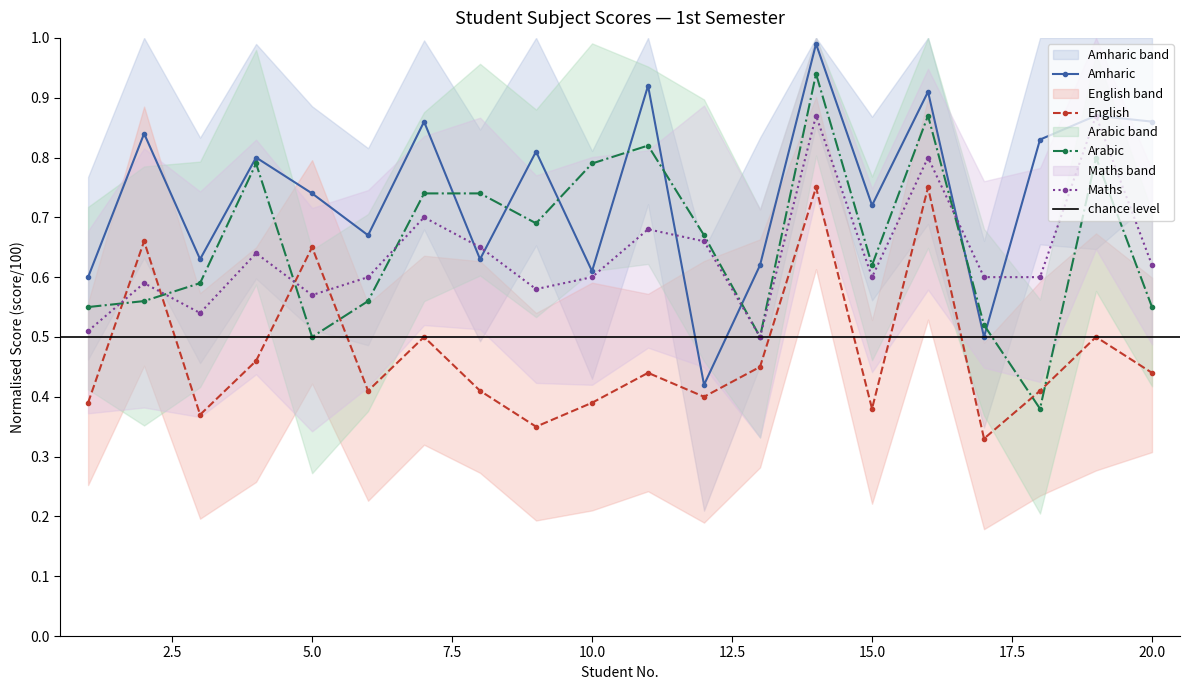

At which category does the chart reach its minimum across all series?

17